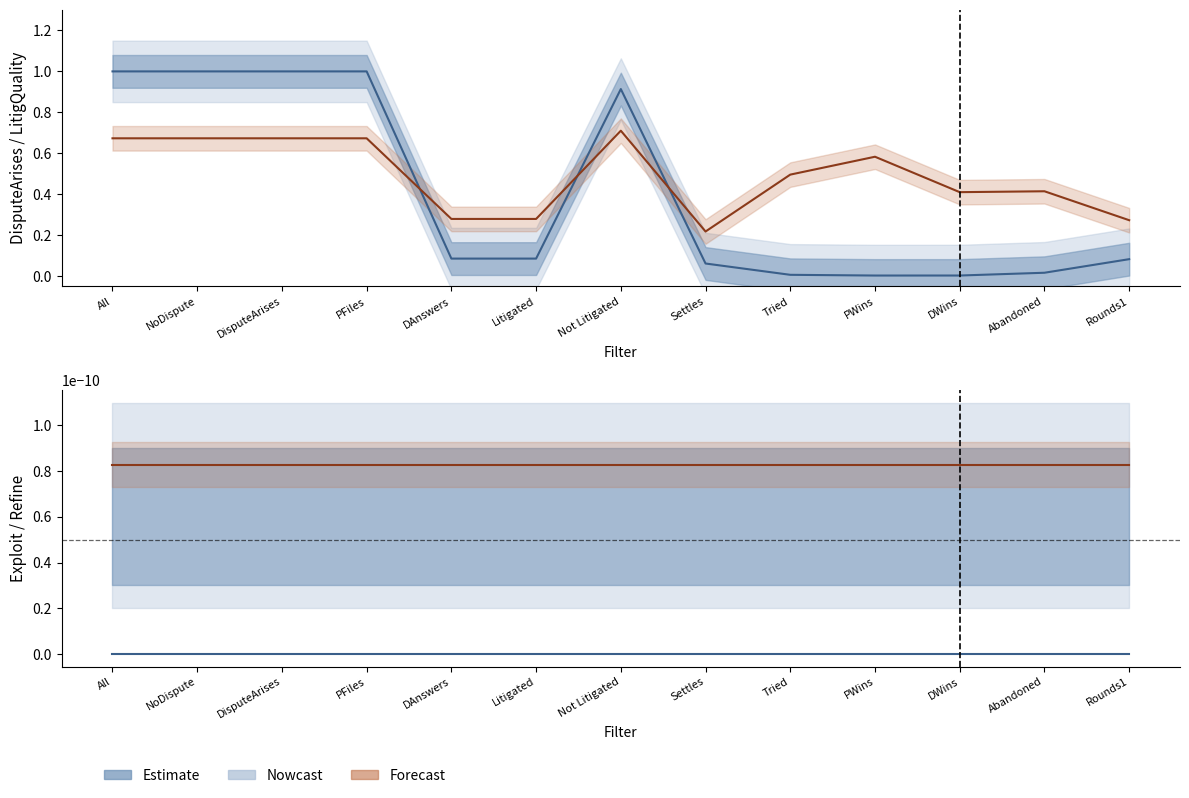

At which category is the sum across all series the highest?

All